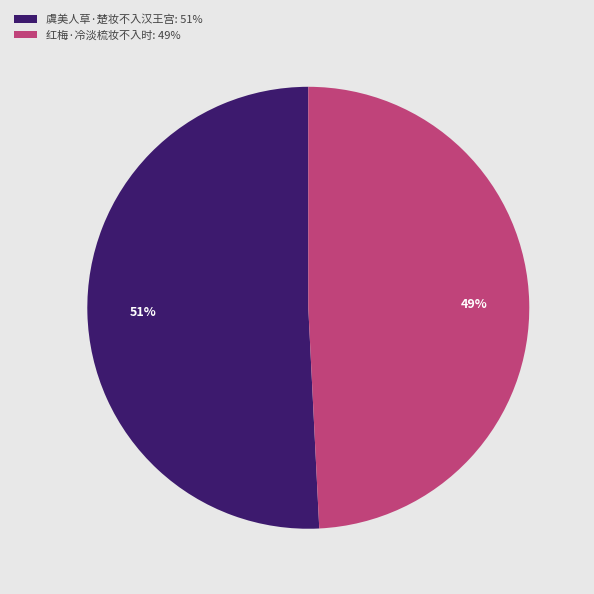

Is the sum of 红梅·冷淡梳妆不入时: 49% and 虞美人草·楚妆不入汉王宫: 51% greater than half?

Yes